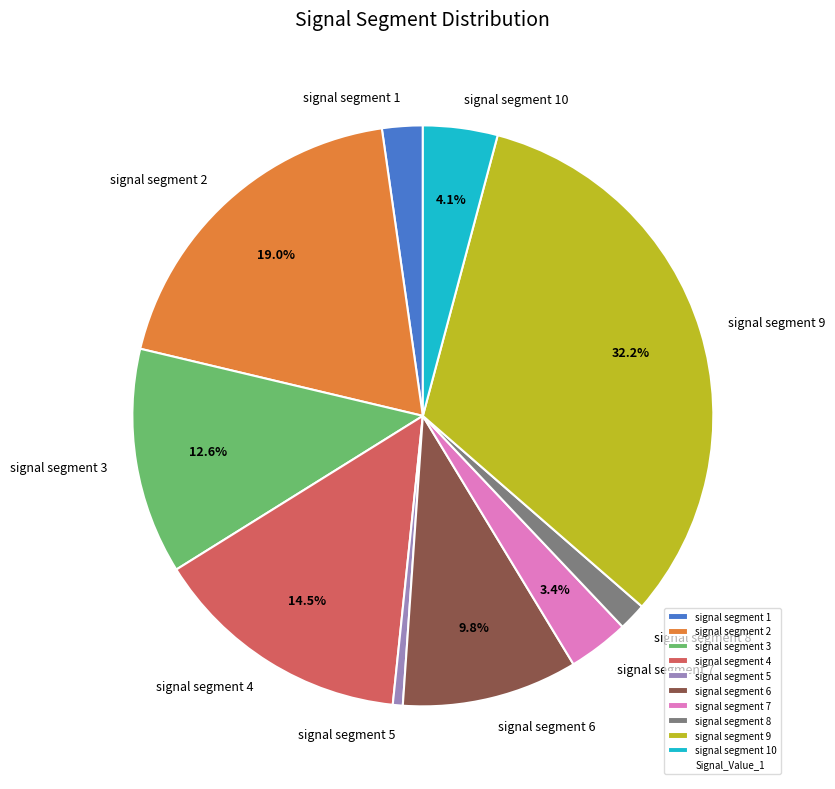

What portion of the pie excludes signal segment 7?

96.6%